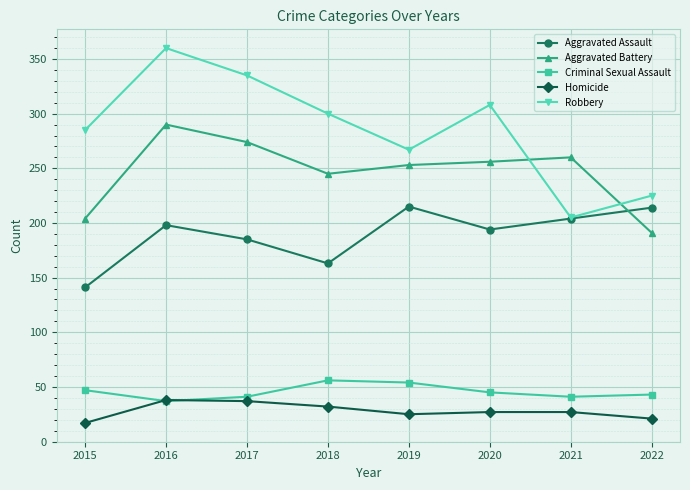

What is the value of the Robbery point at the 2nd from the left?

360